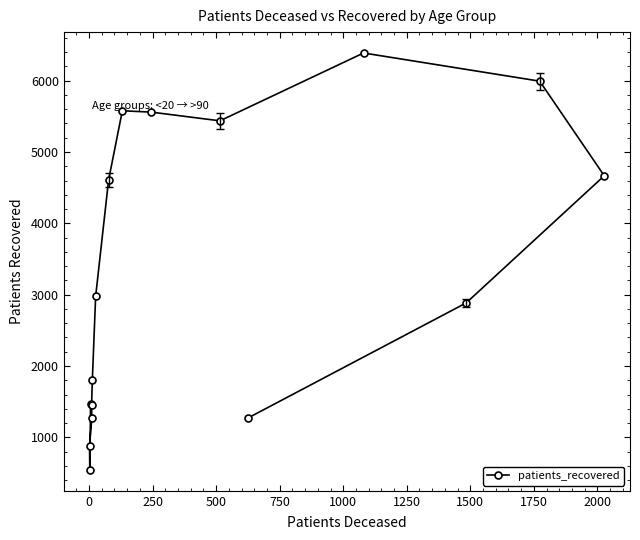

What is the average value?

3299